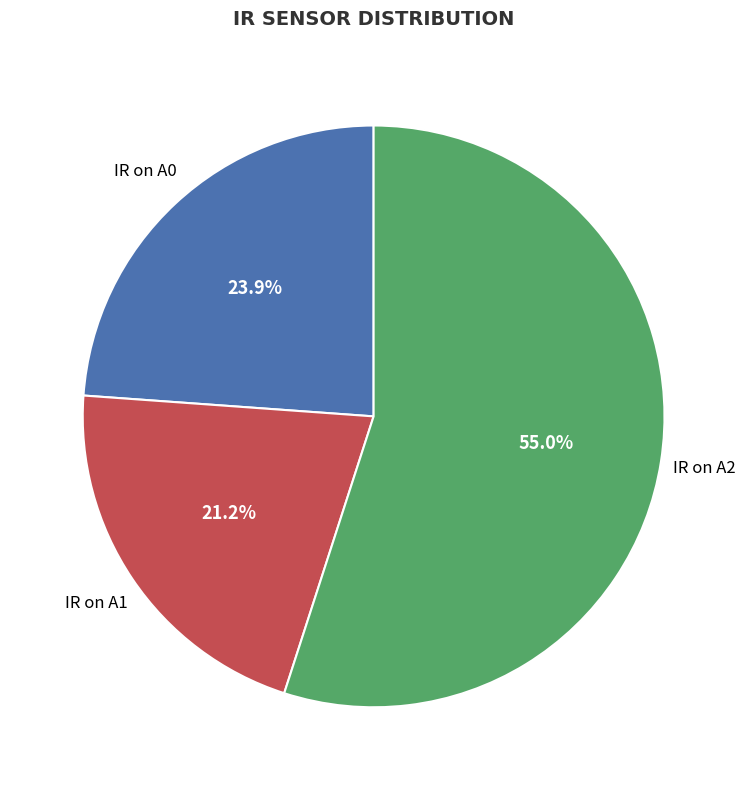

Is there a majority slice in this chart?

Yes